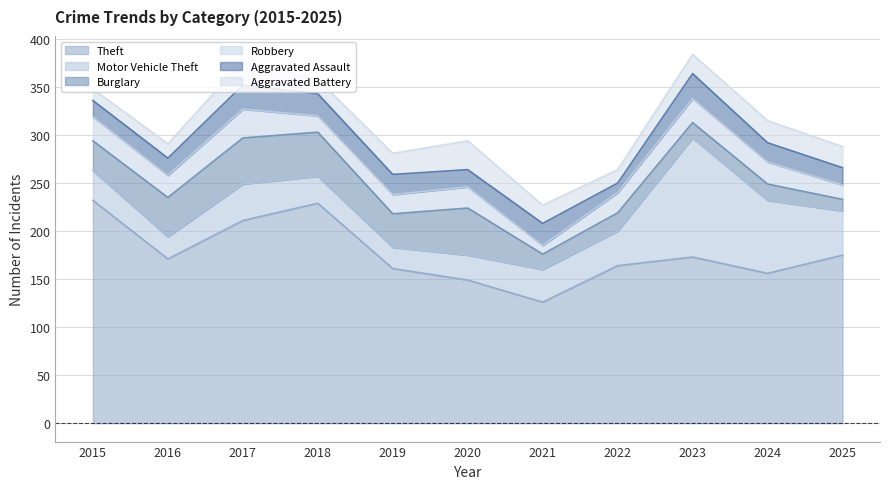

At which category does Theft reach its first local peak?

2018